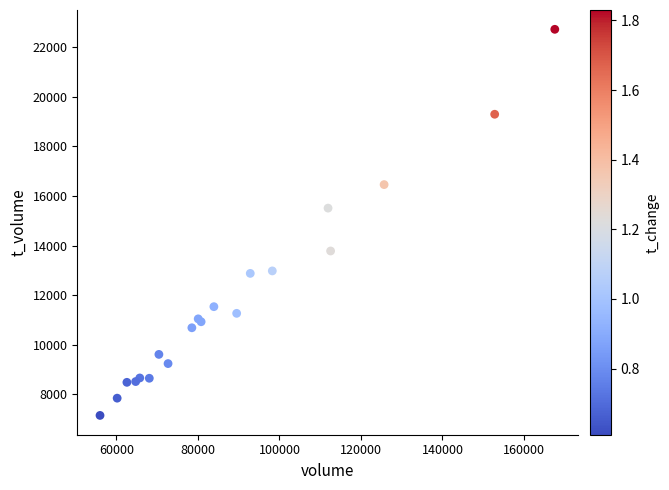

What Y value in the scatter plot is closest to 14936?

15511